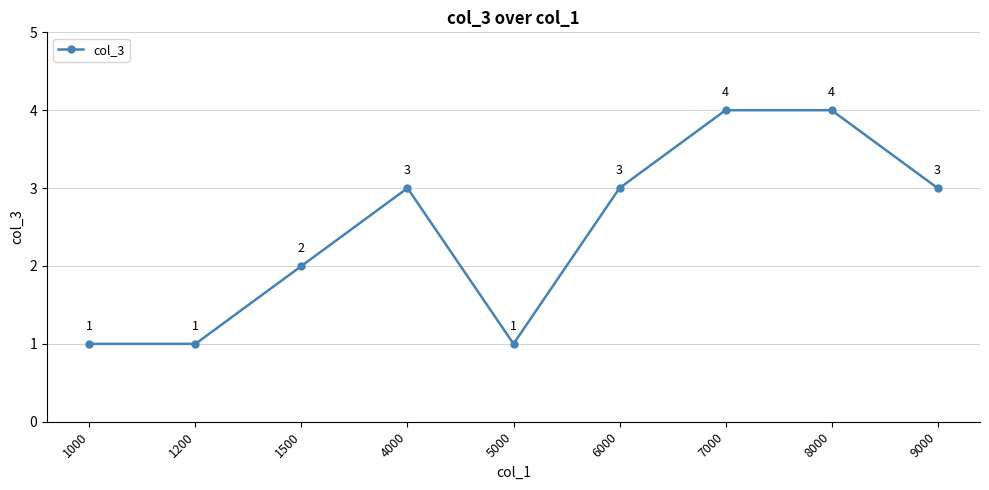

Count the number of data series in this chart.

1